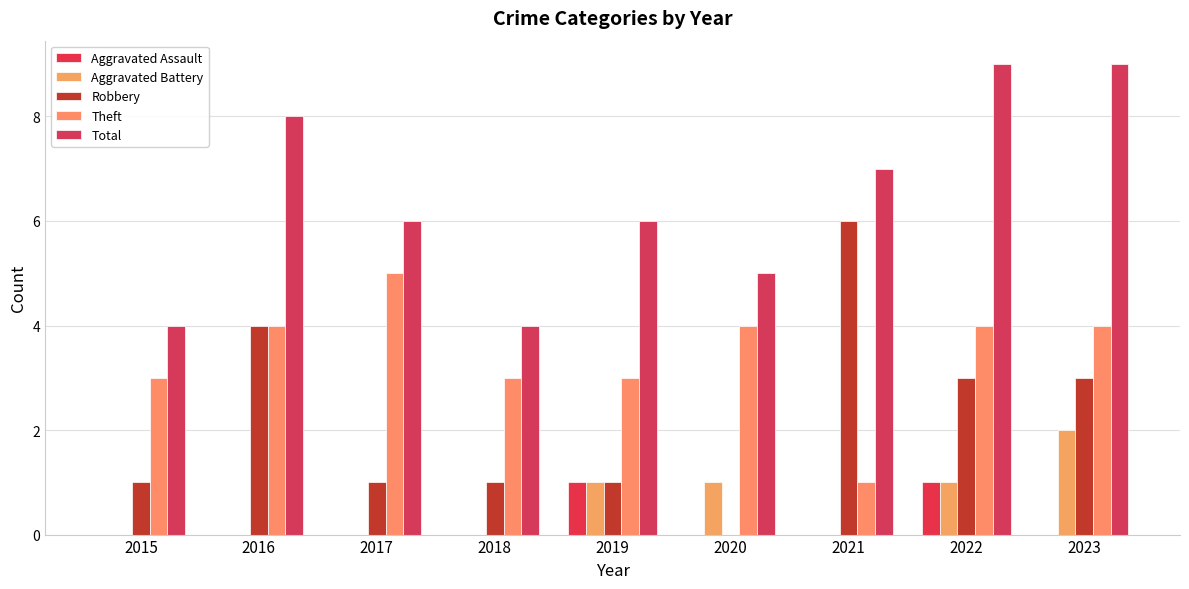

Reading left to right, transcribe all the data shown in this chart.

Aggravated Assault: 2015=0	2016=0	2017=0	2018=0	2019=1	2020=0	2021=0	2022=1	2023=0
Aggravated Battery: 2015=0	2016=0	2017=0	2018=0	2019=1	2020=1	2021=0	2022=1	2023=2
Robbery: 2015=1	2016=4	2017=1	2018=1	2019=1	2020=0	2021=6	2022=3	2023=3
Theft: 2015=3	2016=4	2017=5	2018=3	2019=3	2020=4	2021=1	2022=4	2023=4
Total: 2015=4	2016=8	2017=6	2018=4	2019=6	2020=5	2021=7	2022=9	2023=9